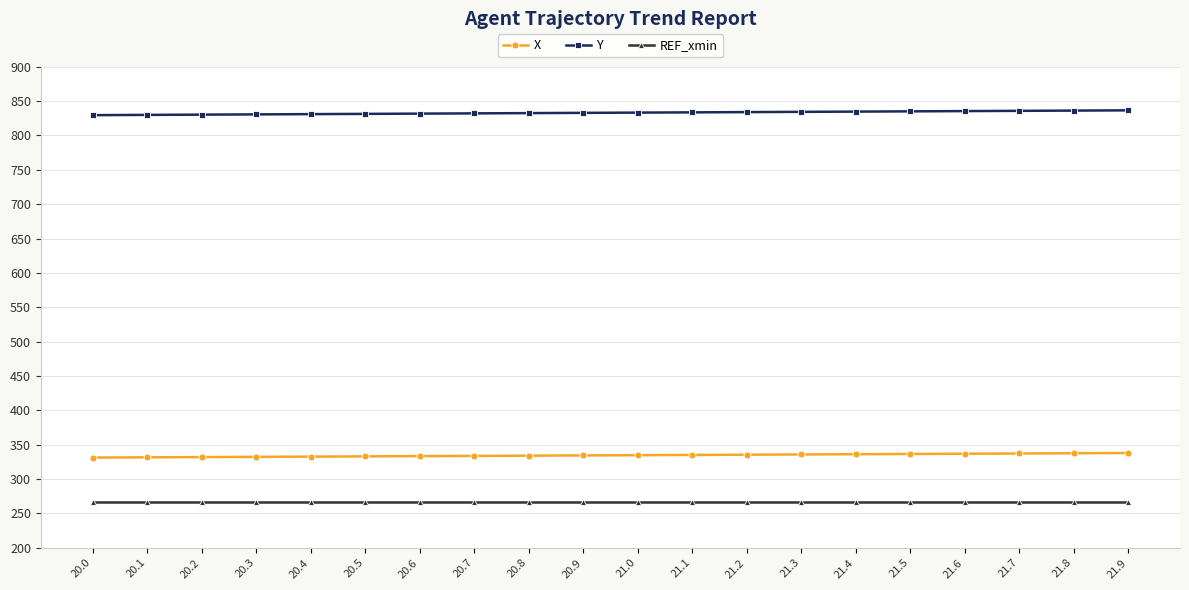

True or false: REF_xmin and X intersect in this chart.

False